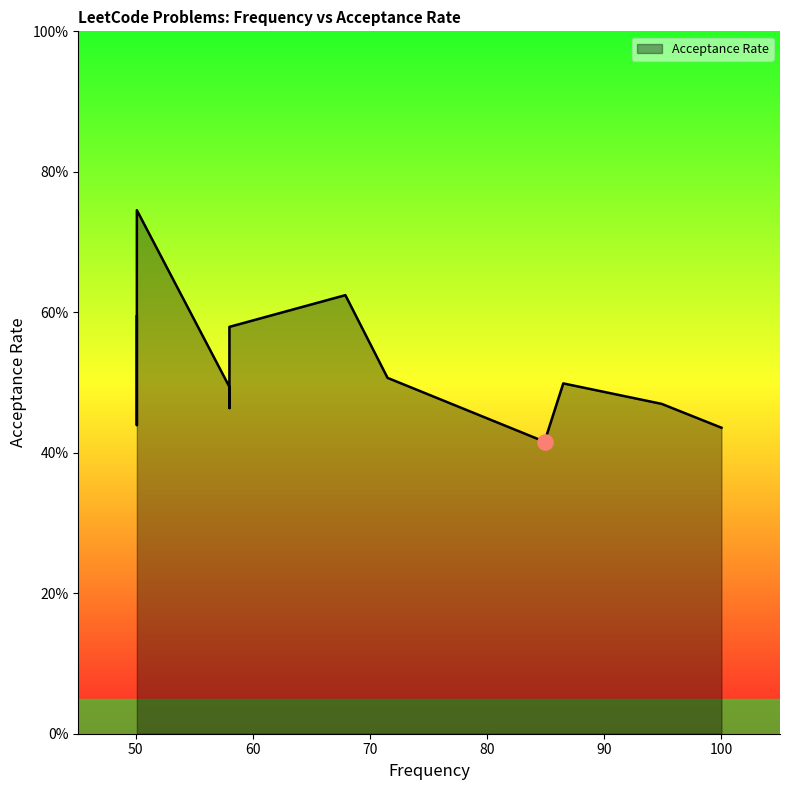

Between 71.5 and 50.1, which is larger?

71.5